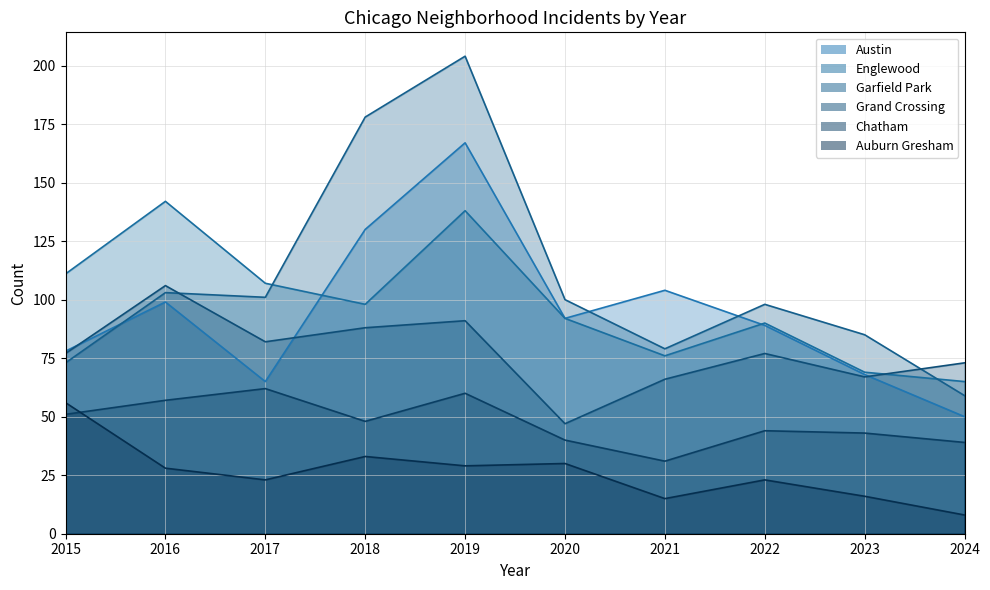

How many lines are shown in the chart?

6